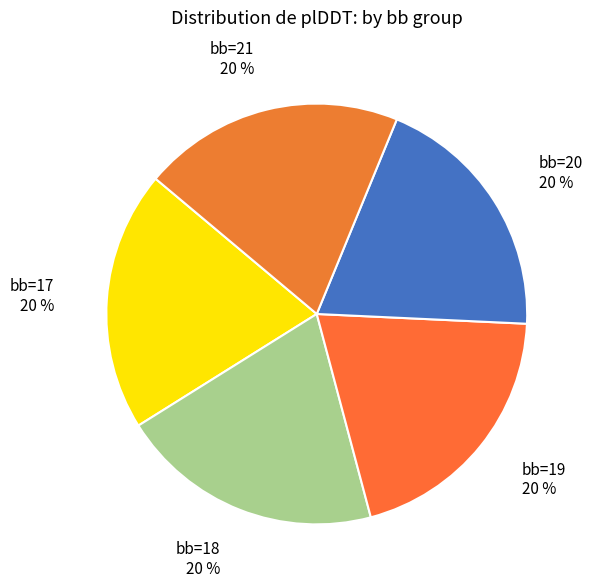

True or false: bb=18 accounts for 20% of the total.

True